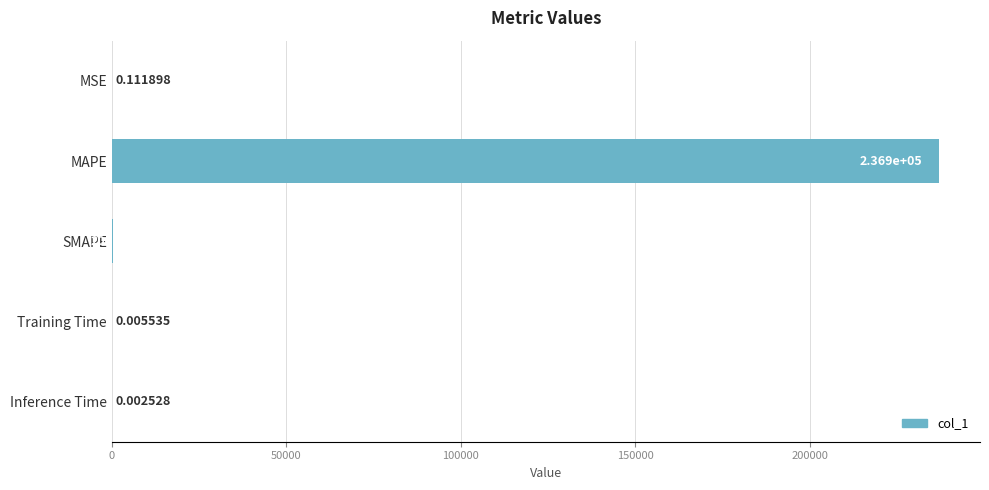

What is the change in value from MAPE to Inference Time?

-236856.9